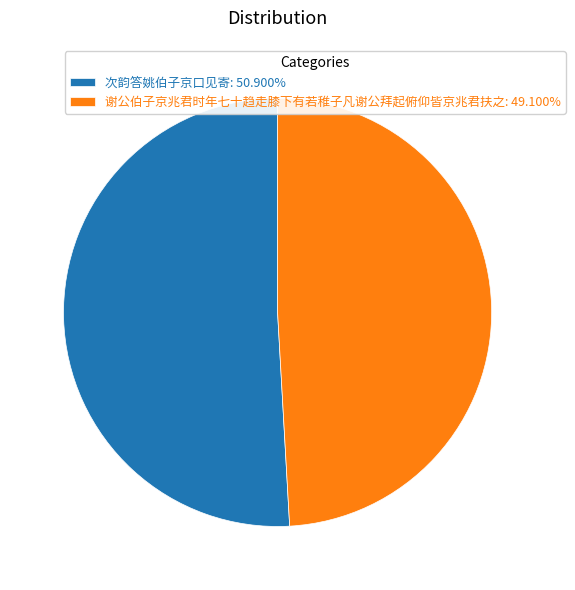

Approximately how many times larger is the value at 谢公伯子京兆君时年七十趋走膝下有若稚子凡谢公拜起俯仰皆京兆君扶之: 49.100% compared to 次韵答姚伯子京口见寄: 50.900%?

1.0